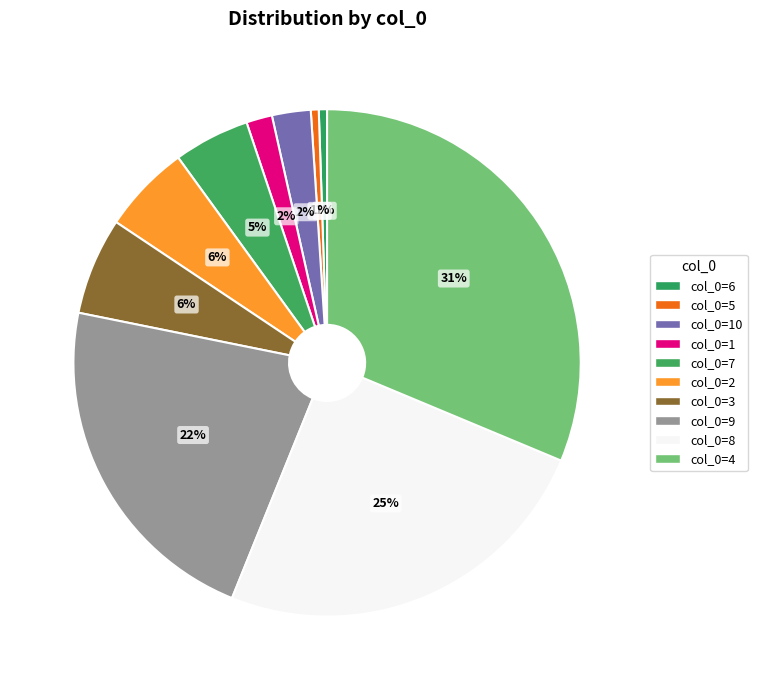

Count the number of slices in the pie.

10